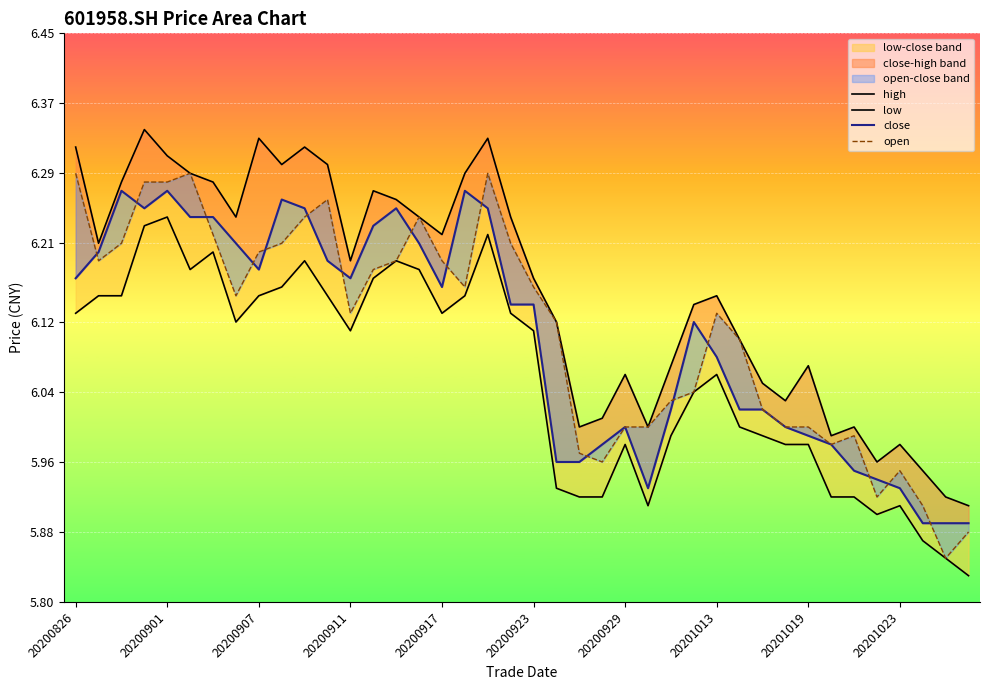

What is the sum of the open values at 14 and 10?

12.4